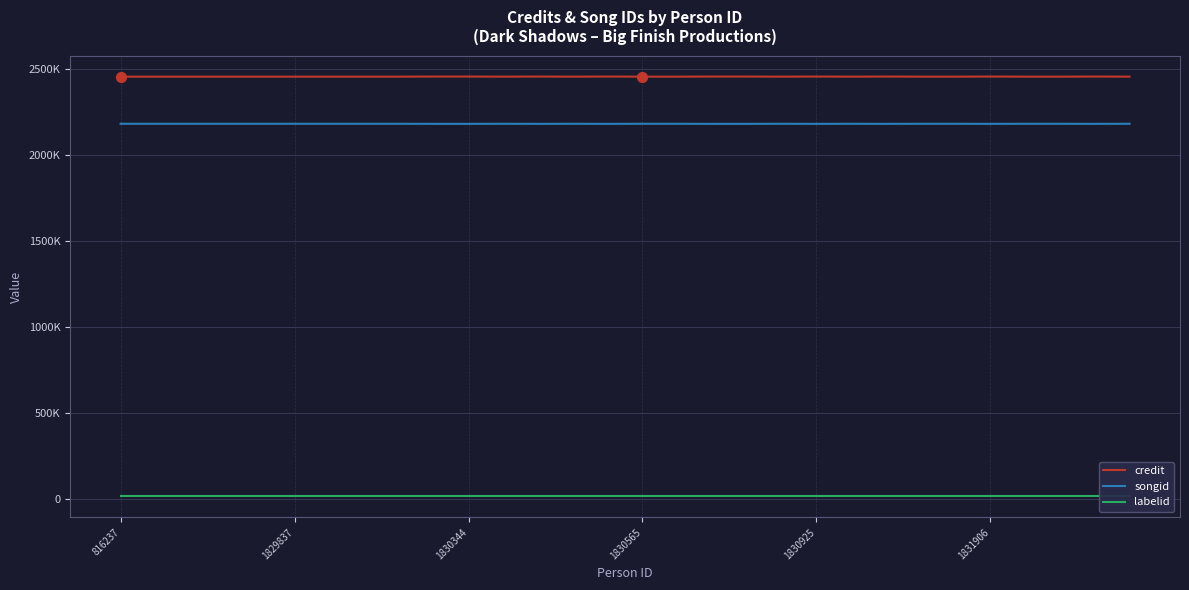

Which series has the largest total across all categories?

credit